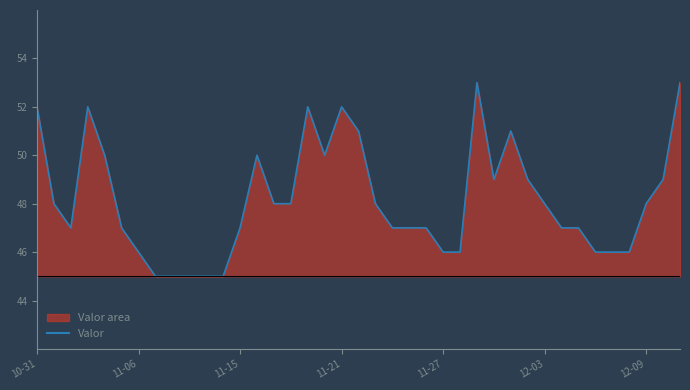

What is the change in value from 9 to 17?

+5